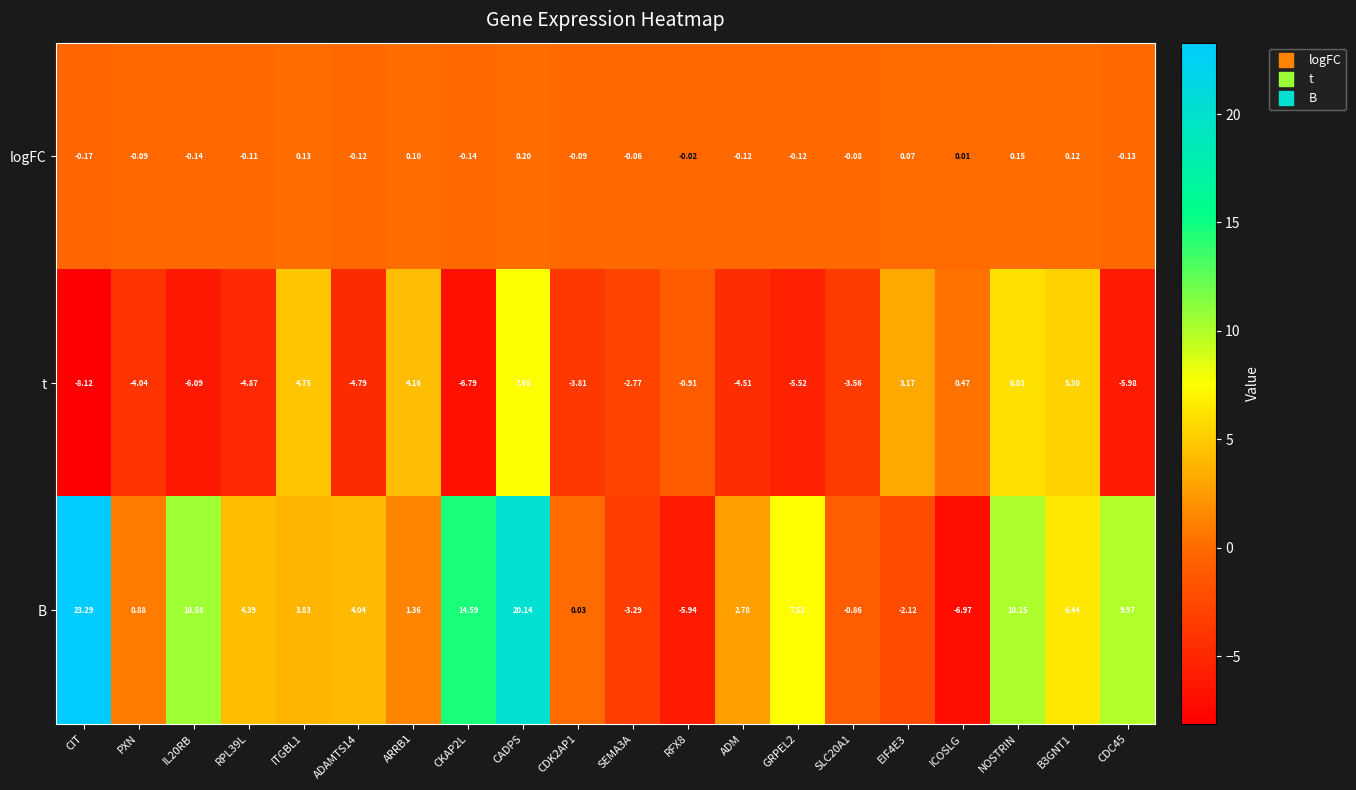

At which label does B first exceed 4?

CIT